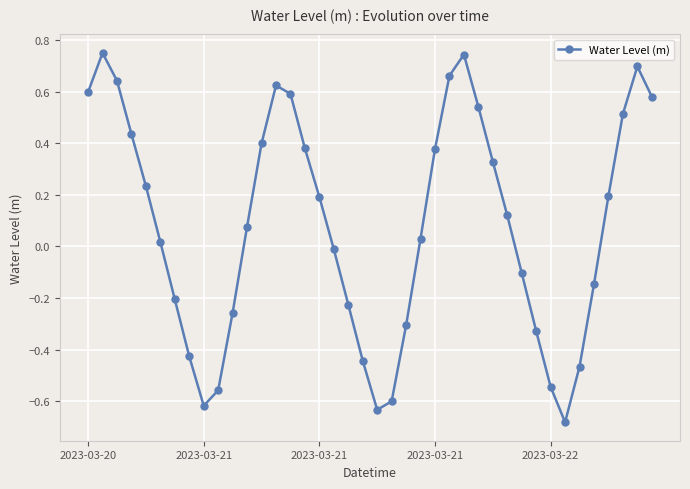

How many points are lower than both their immediate neighbors (excluding endpoints)?

3